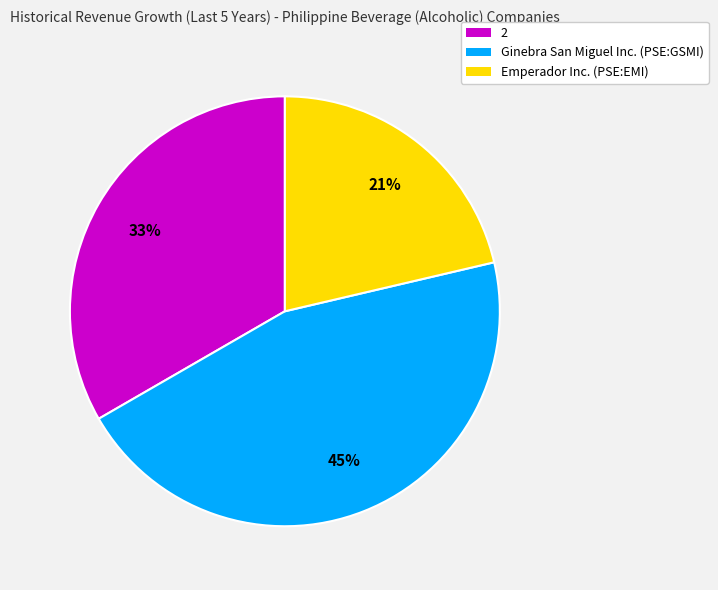

Count the number of slices in the pie.

3